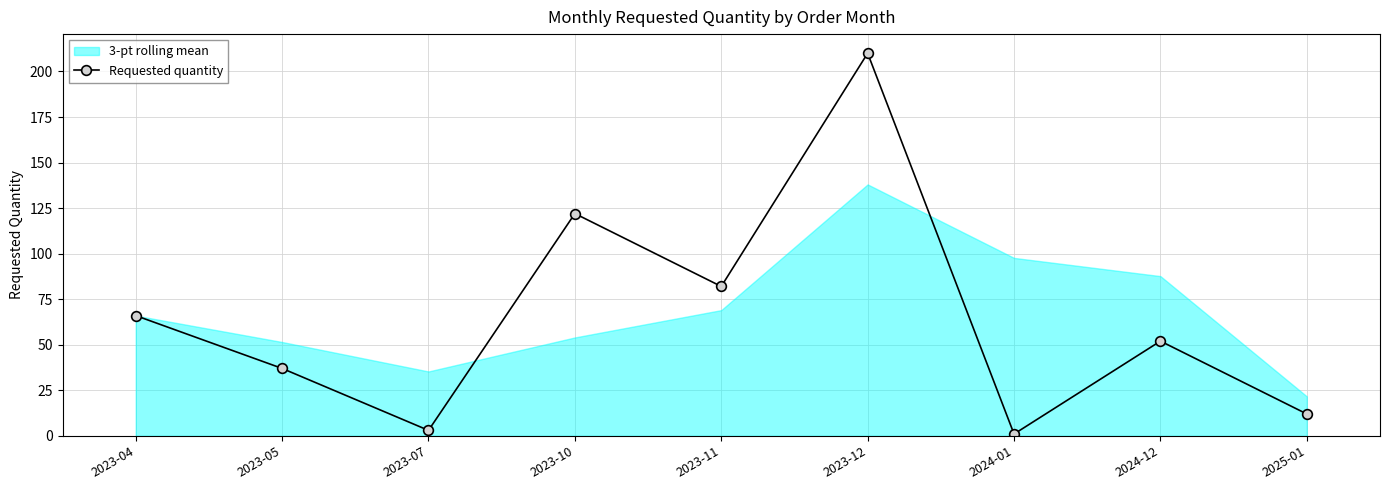

The chart shows a value of 8 at 2023-05. True or false?

False